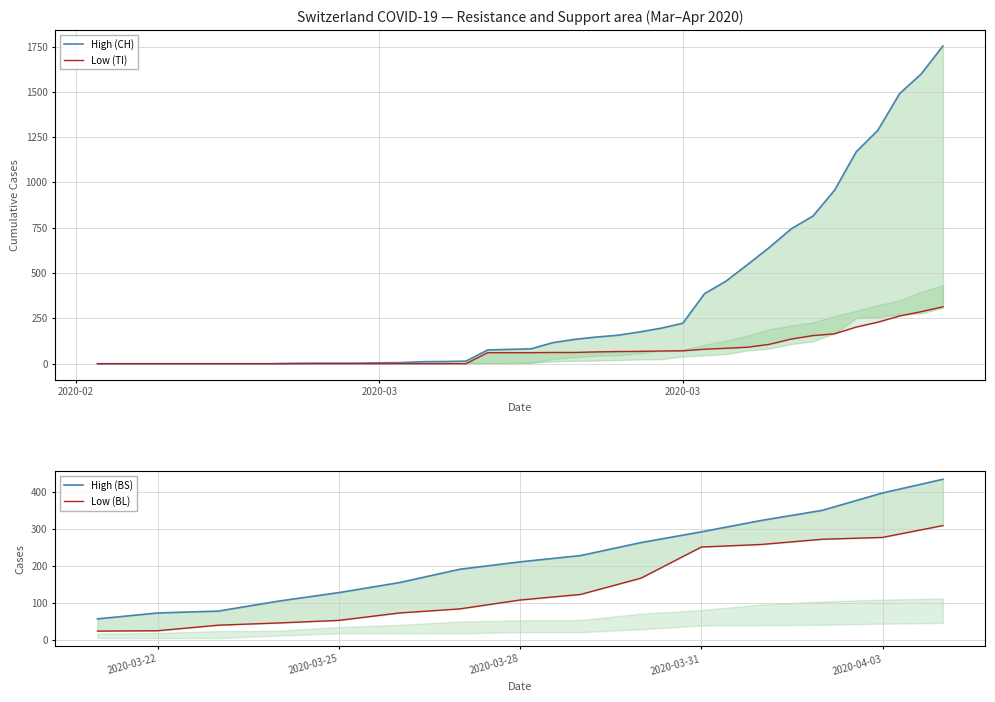

Is this an area chart (filled region under the line)?

No